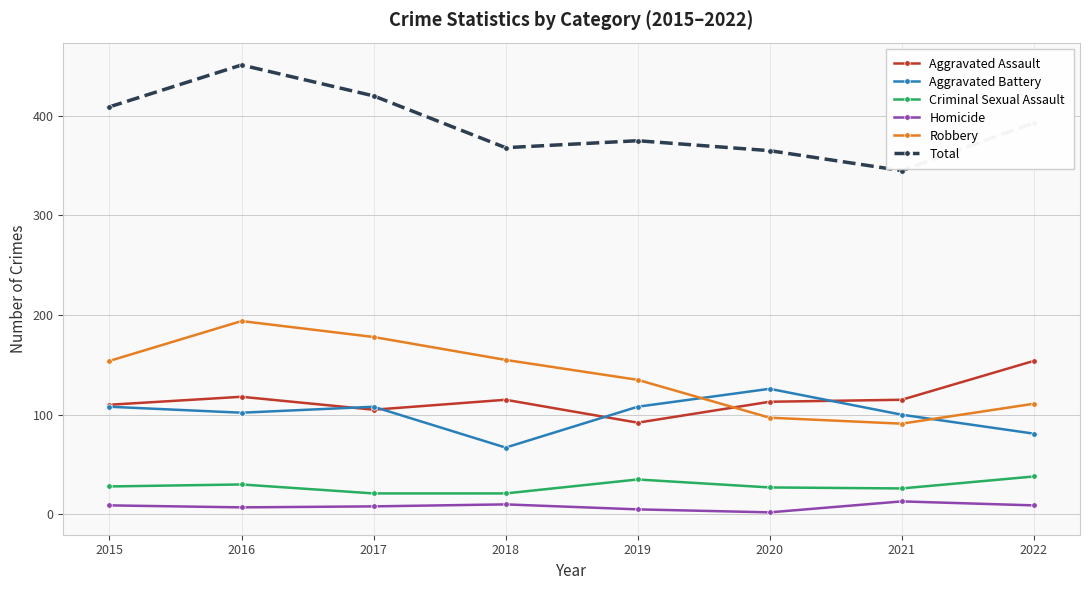

Rank the series by their maximum value, from highest to lowest.

Total, Robbery, Aggravated Assault, Aggravated Battery, Criminal Sexual Assault, Homicide